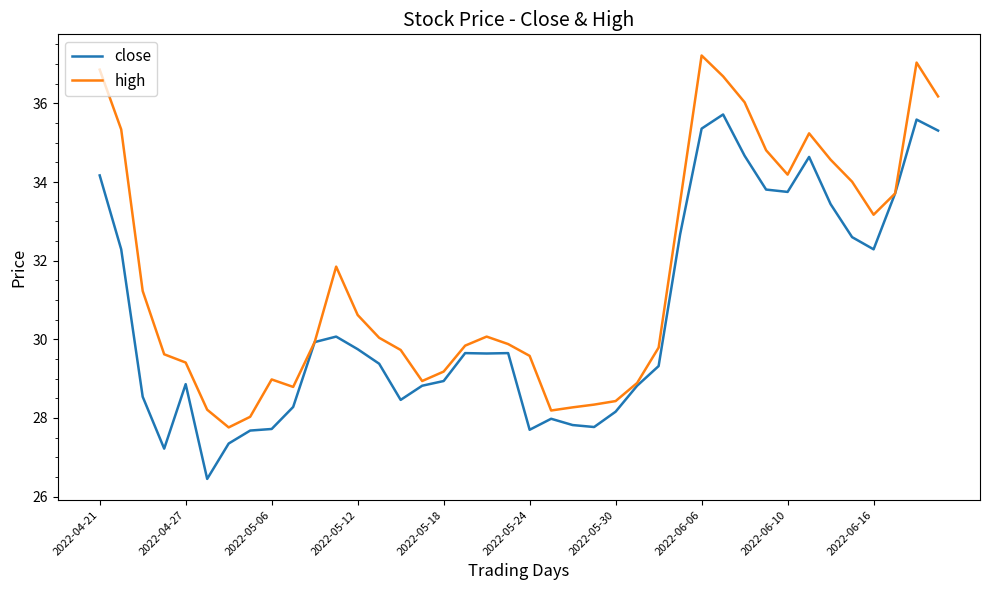

What is the minimum value for high?

27.8